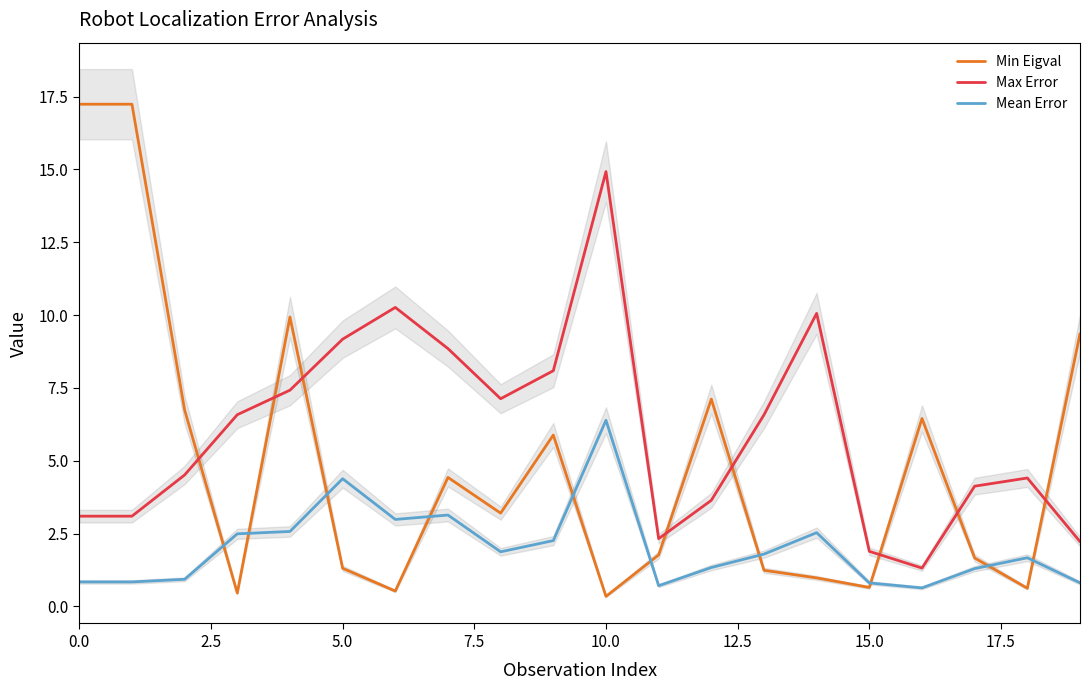

Does the chart display data point markers on the line(s)?

No